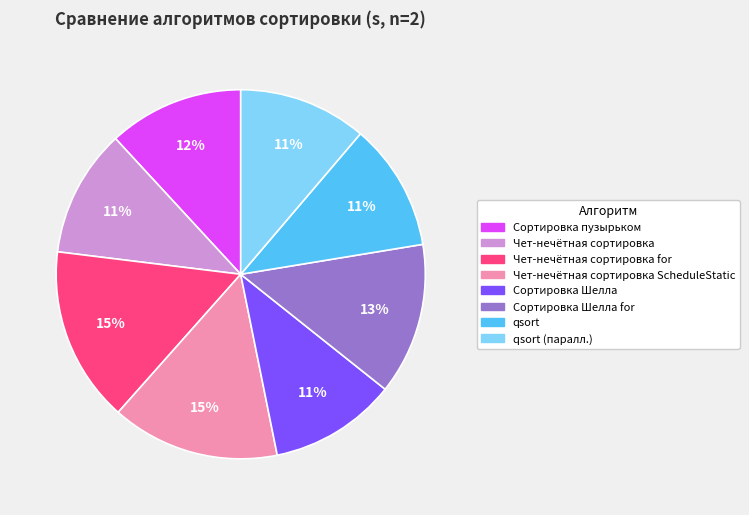

To the nearest percent, what is the difference between the largest and smallest slice percentages?

4%